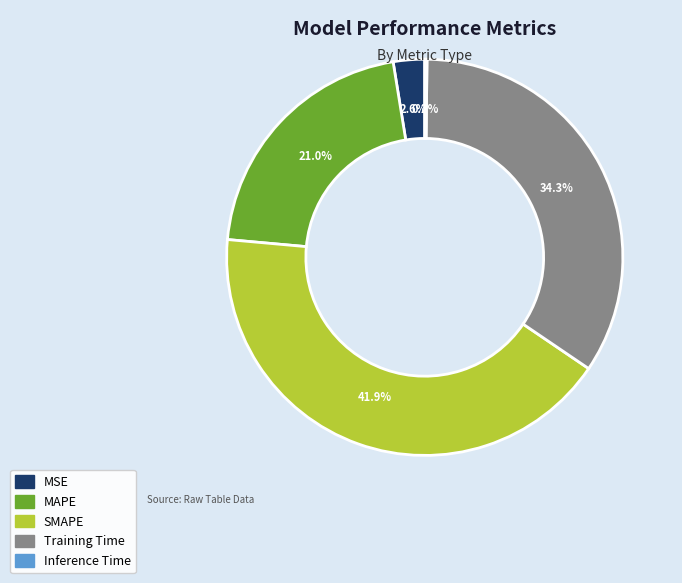

What percentage is NOT represented by MAPE?

79.0%